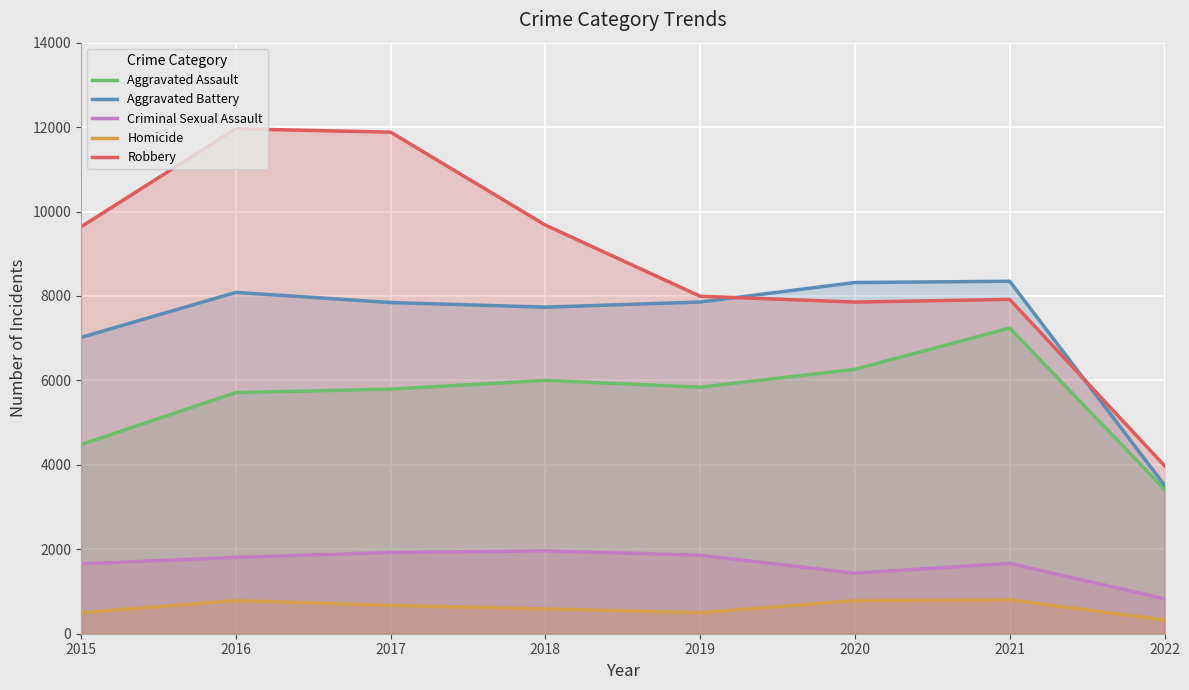

What is the greatest value displayed?

11960